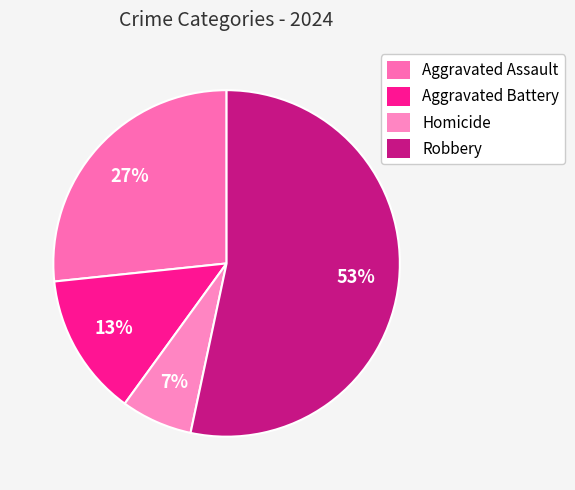

What percentage is NOT represented by Homicide?

93.3%